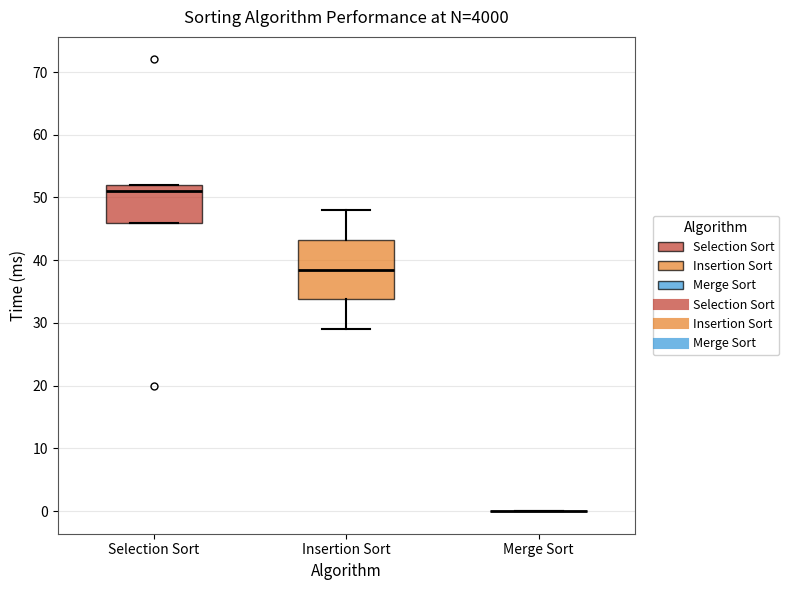

Reading left to right, transcribe this box plot: for each box, give where its median line is, the range the box spans, and where its two whiskers end, as read against the y-axis. The values are not printed on the chart, so give them approximately, as read against the axis.

Selection Sort: median 51, box 46 to 52, whiskers 46 to 52
Insertion Sort: median 39, box 34 to 43, whiskers 29 to 48
Merge Sort: box collapsed to a line at 0, whiskers 0 to 0